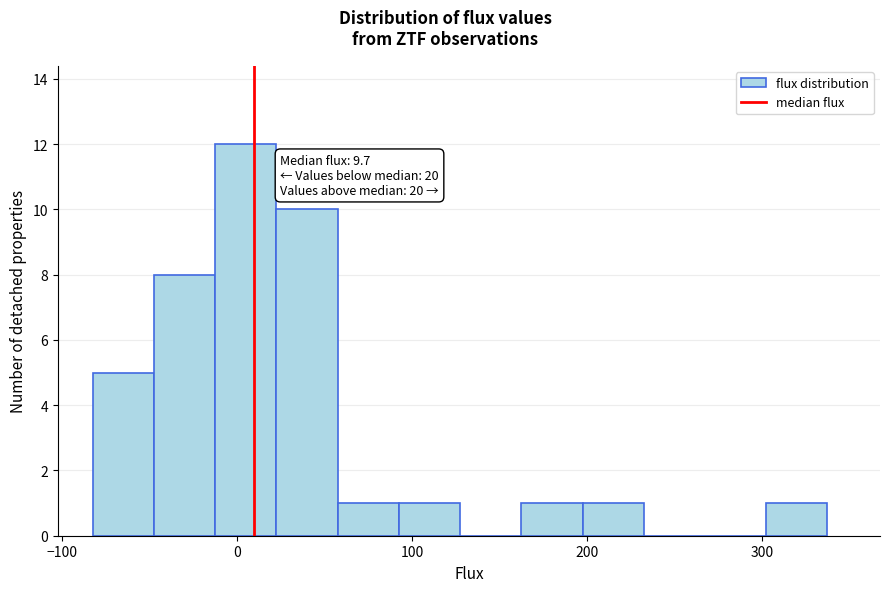

Read against the x-axis, roughly where is the centre of the tallest bar?

10